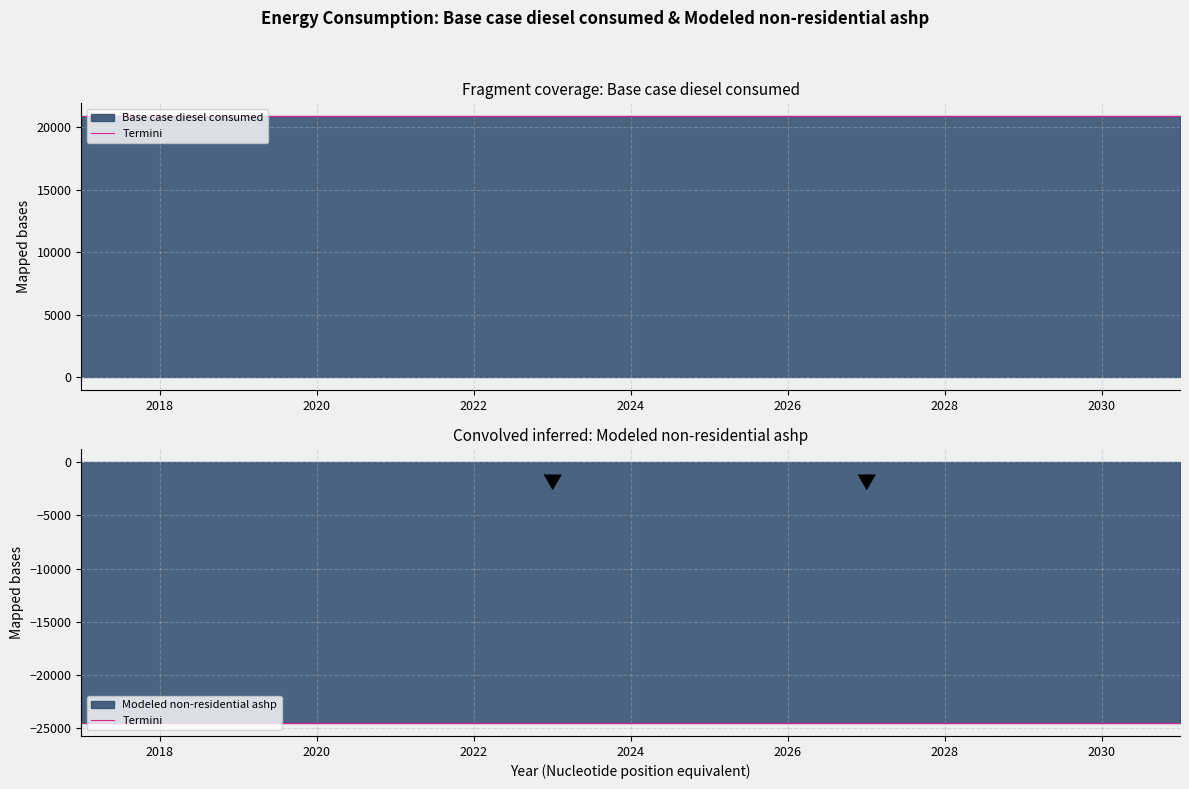

At which category is the sum across all series the highest?

2017